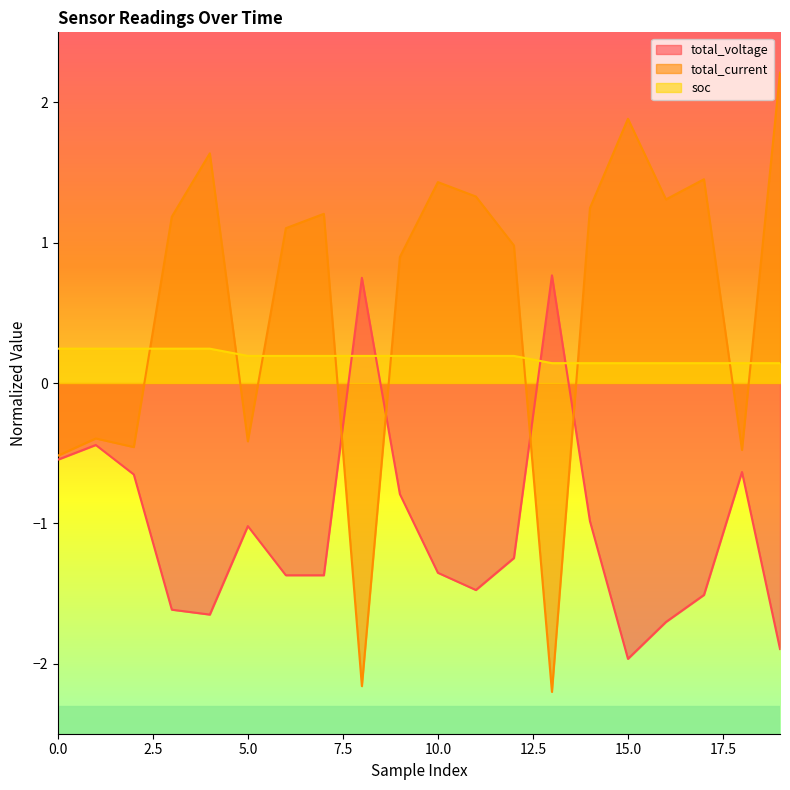

Reading left to right, extract all data points from this chart.

total_voltage: 0=-0.5	1=-0.4	2=-0.7	3=-1.6	4=-1.7	5=-1.0	6=-1.4	7=-1.4	8=0.8	9=-0.8	10=-1.4	11=-1.5	12=-1.2	13=0.8	14=-1.0	15=-2.0	16=-1.7	17=-1.5	18=-0.6	19=-1.9
total_current: 0=-0.5	1=-0.4	2=-0.5	3=1.2	4=1.6	5=-0.4	6=1.1	7=1.2	8=-2.2	9=0.9	10=1.4	11=1.3	12=1.0	13=-2.2	14=1.2	15=1.9	16=1.3	17=1.5	18=-0.5	19=2.2
soc: 0=0.2	1=0.2	2=0.2	3=0.2	4=0.2	5=0.2	6=0.2	7=0.2	8=0.2	9=0.2	10=0.2	11=0.2	12=0.2	13=0.1	14=0.1	15=0.1	16=0.1	17=0.1	18=0.1	19=0.1